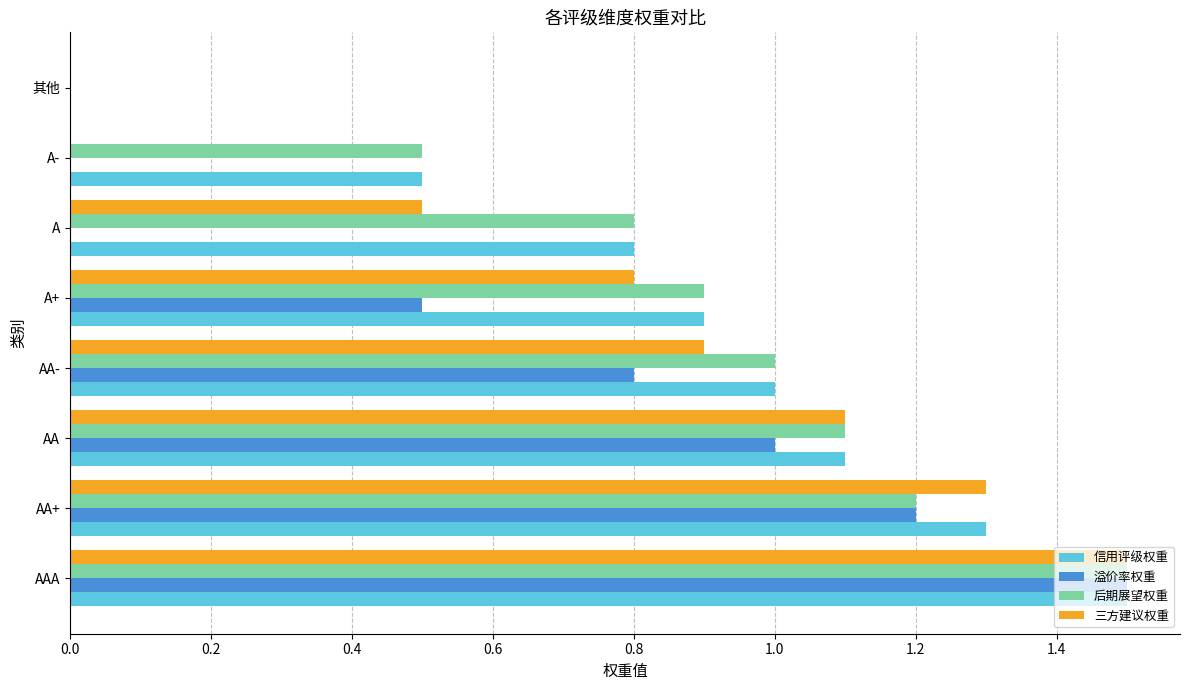

What is the greatest value displayed?

1.5